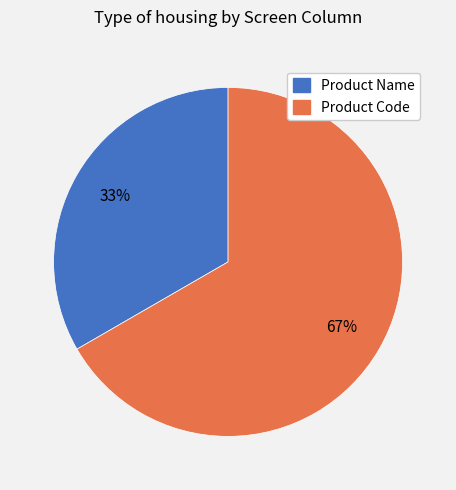

Approximately how many times larger is the value at Product Name compared to Product Code?

0.5